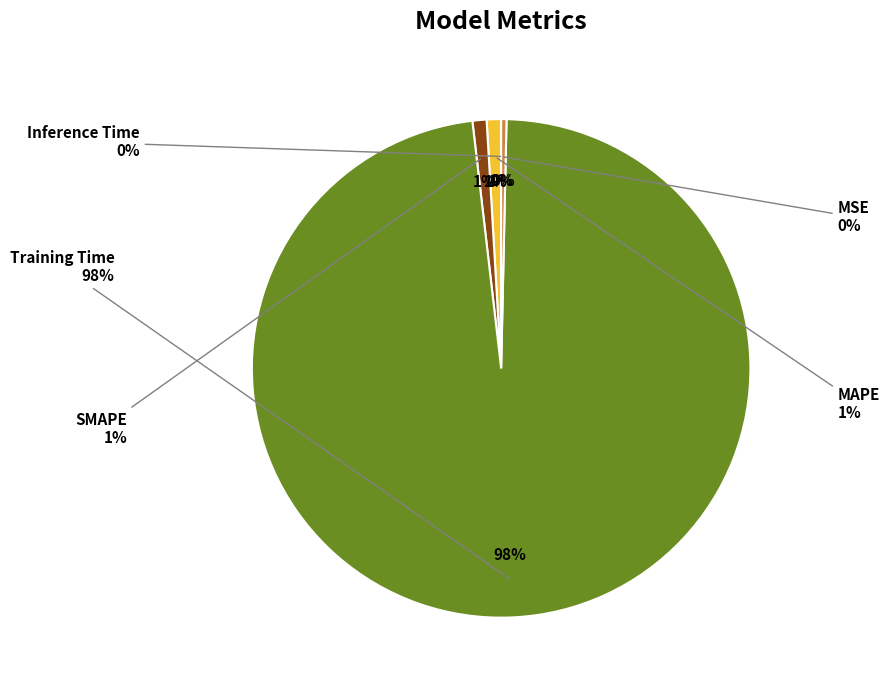

Does Inference Time account for over 50% of the chart?

No